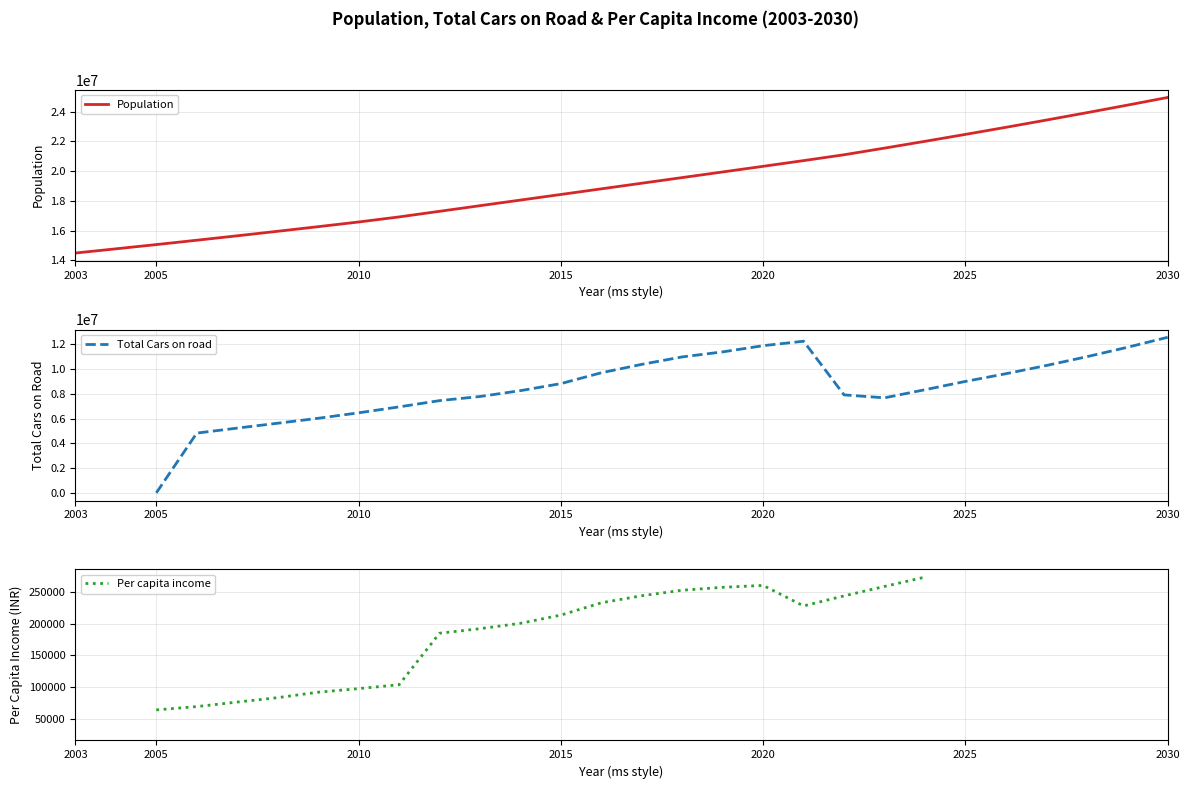

Which series has the largest range (max minus min)?

Population